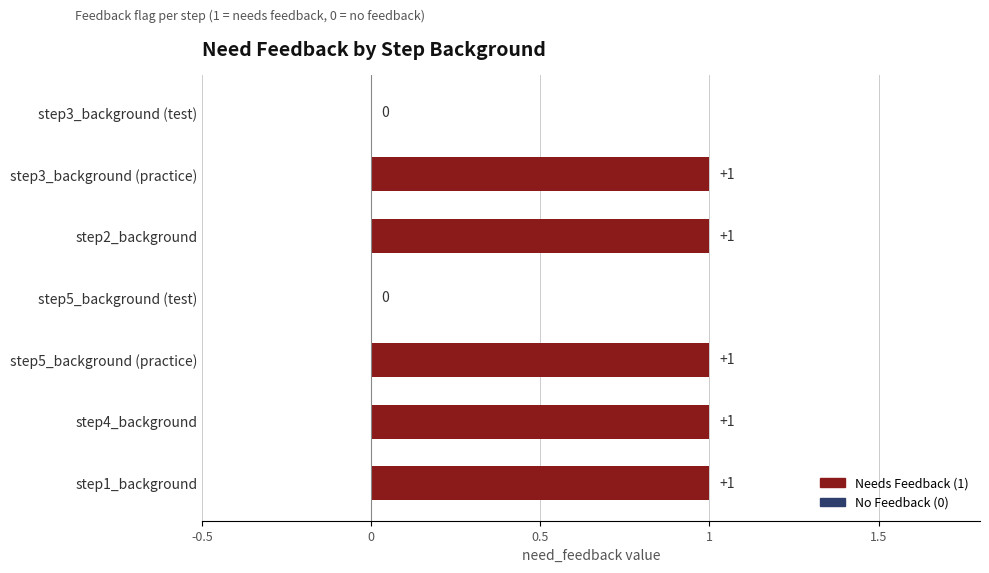

The value at step3_background (test) is 0. True or false?

True